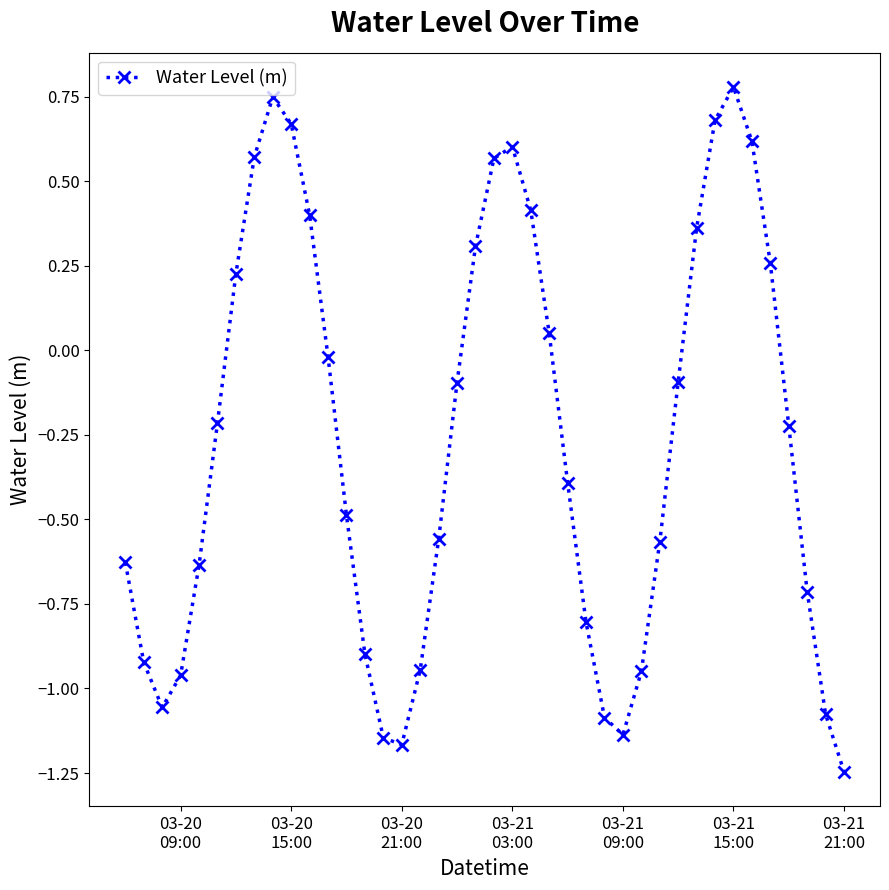

Does the chart have visible grid lines?

No